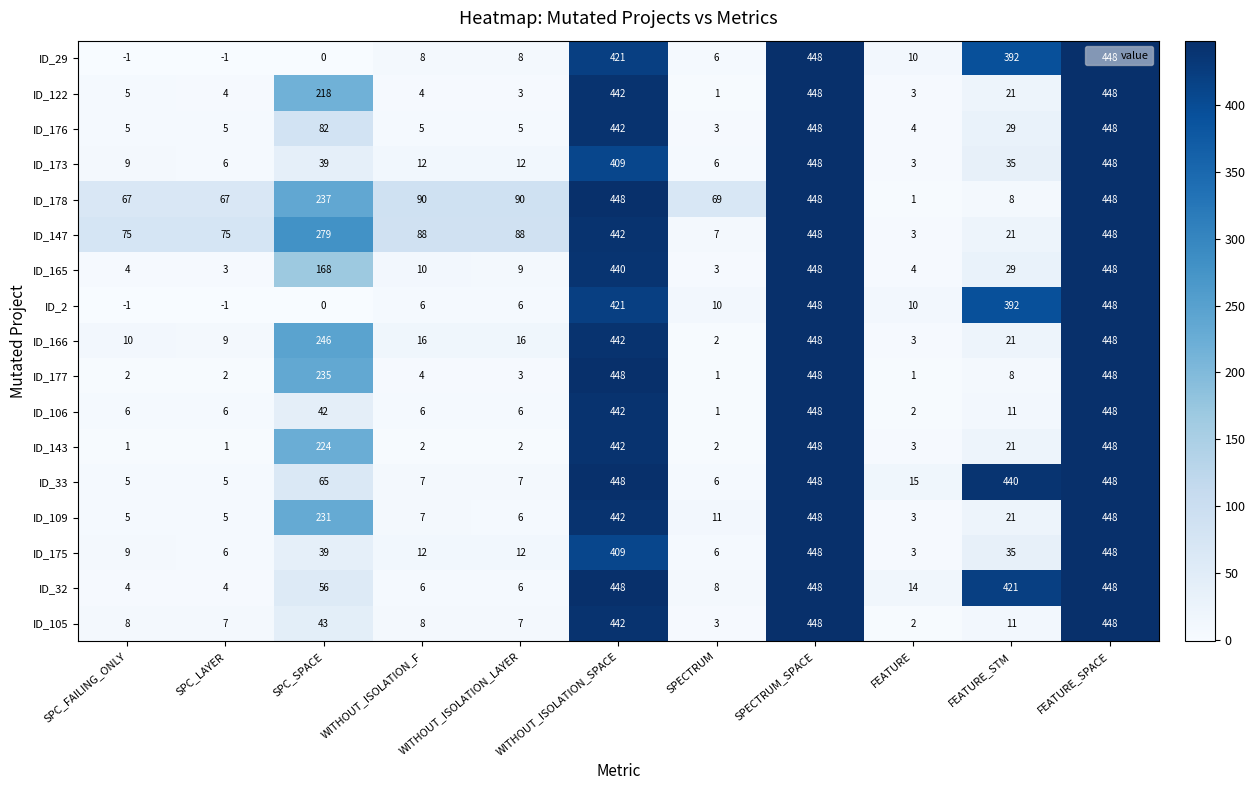

What is the sum of all ID_2 values?

1739